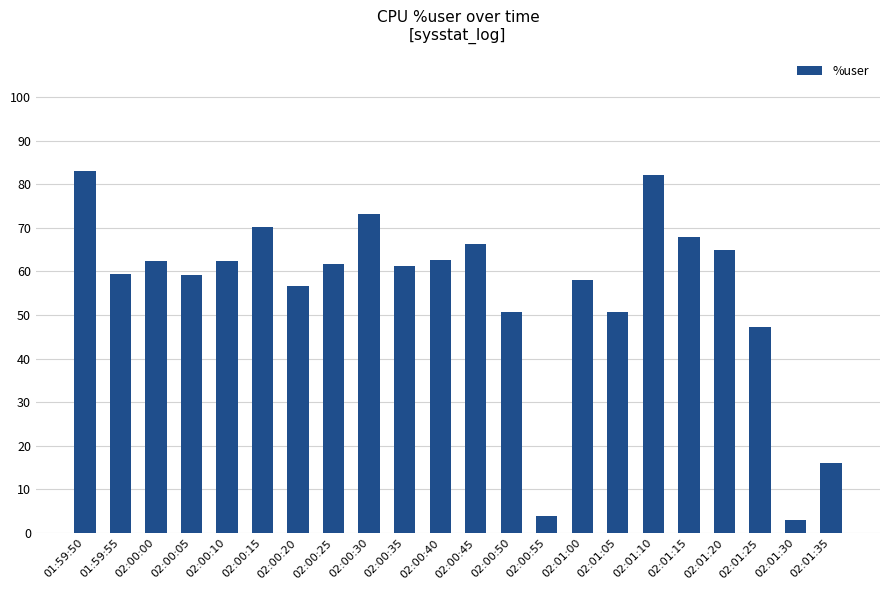

Does the chart contain any negative values?

No